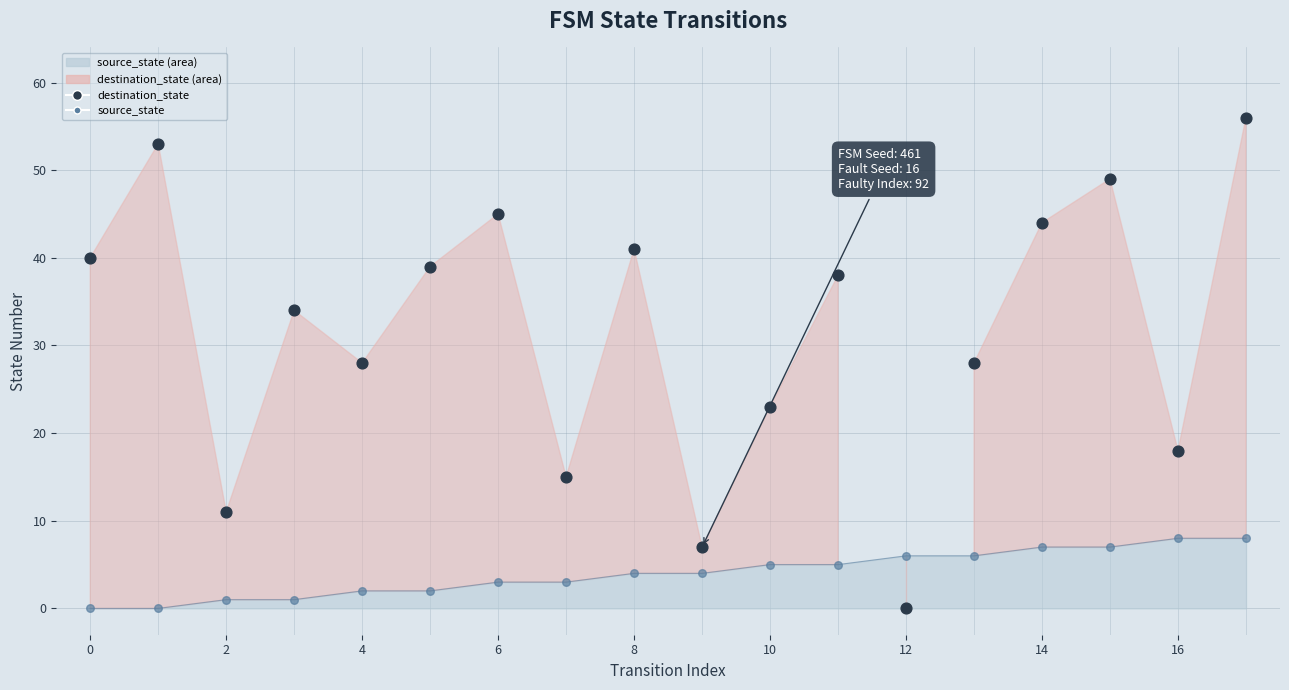

At how many categories does at least one series exceed 21?

13